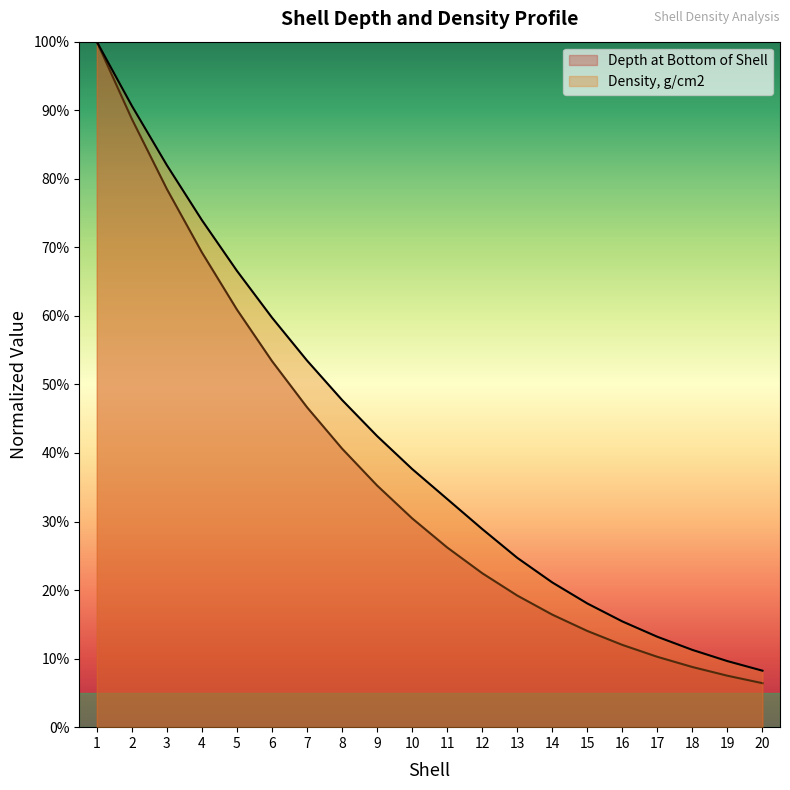

What is the difference between the maximum and minimum values in the Depth at Bottom of Shell series?

0.9